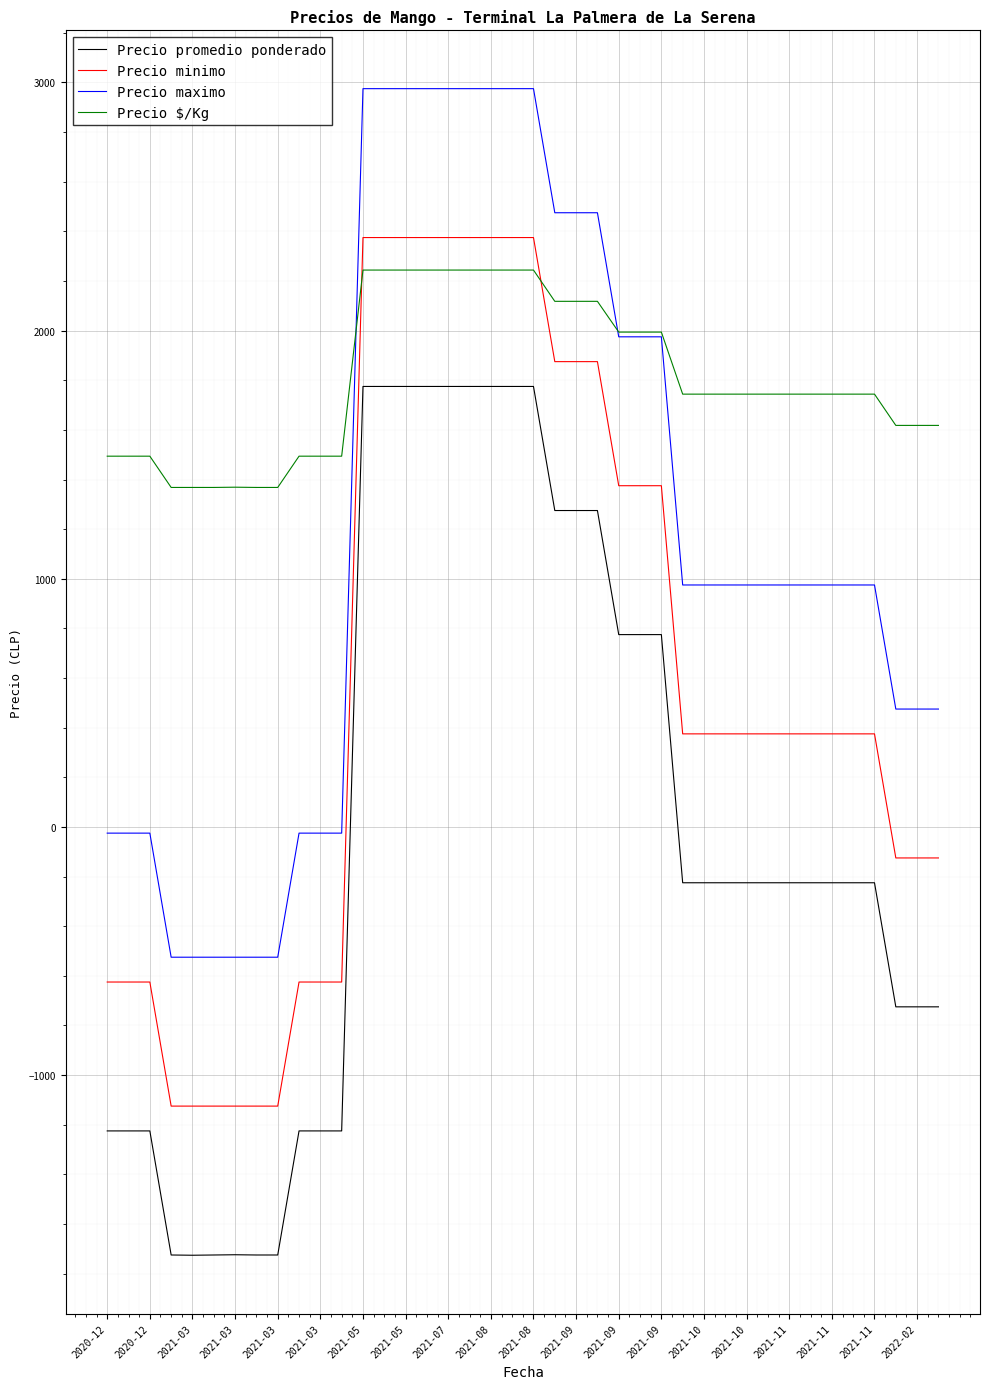

Which label corresponds to the smallest value in the chart?

2021-03